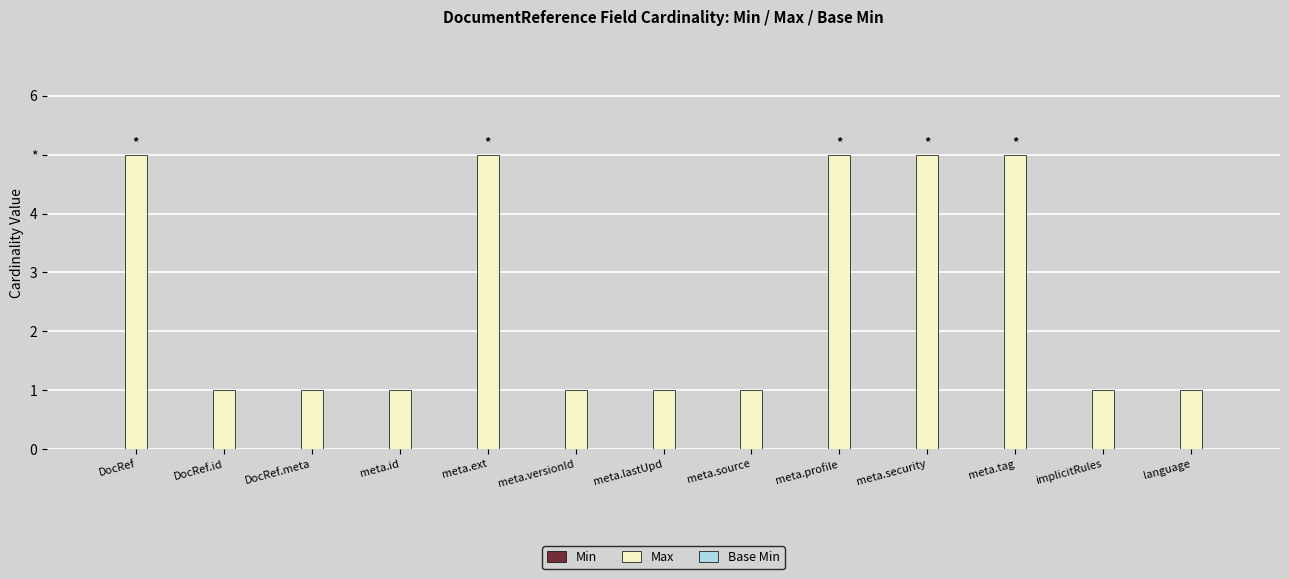

Reading left to right, what are all the values shown in this chart?

Min: 0	0	0	0	0	0	0	0	0	0	0	0	0
Max: 5	1	1	1	5	1	1	1	5	5	5	1	1
Base Min: 0	0	0	0	0	0	0	0	0	0	0	0	0